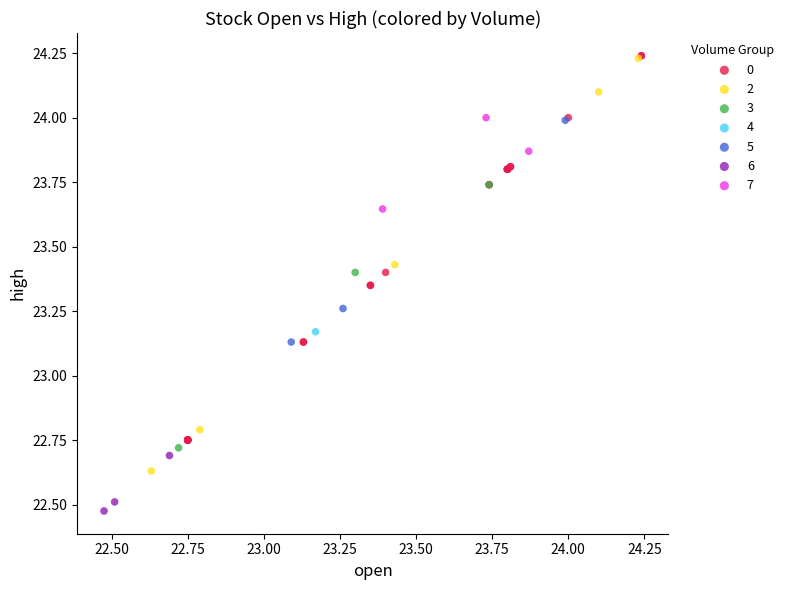

What are all the series names shown in the legend?

0, 2, 3, 4, 5, 6, 7